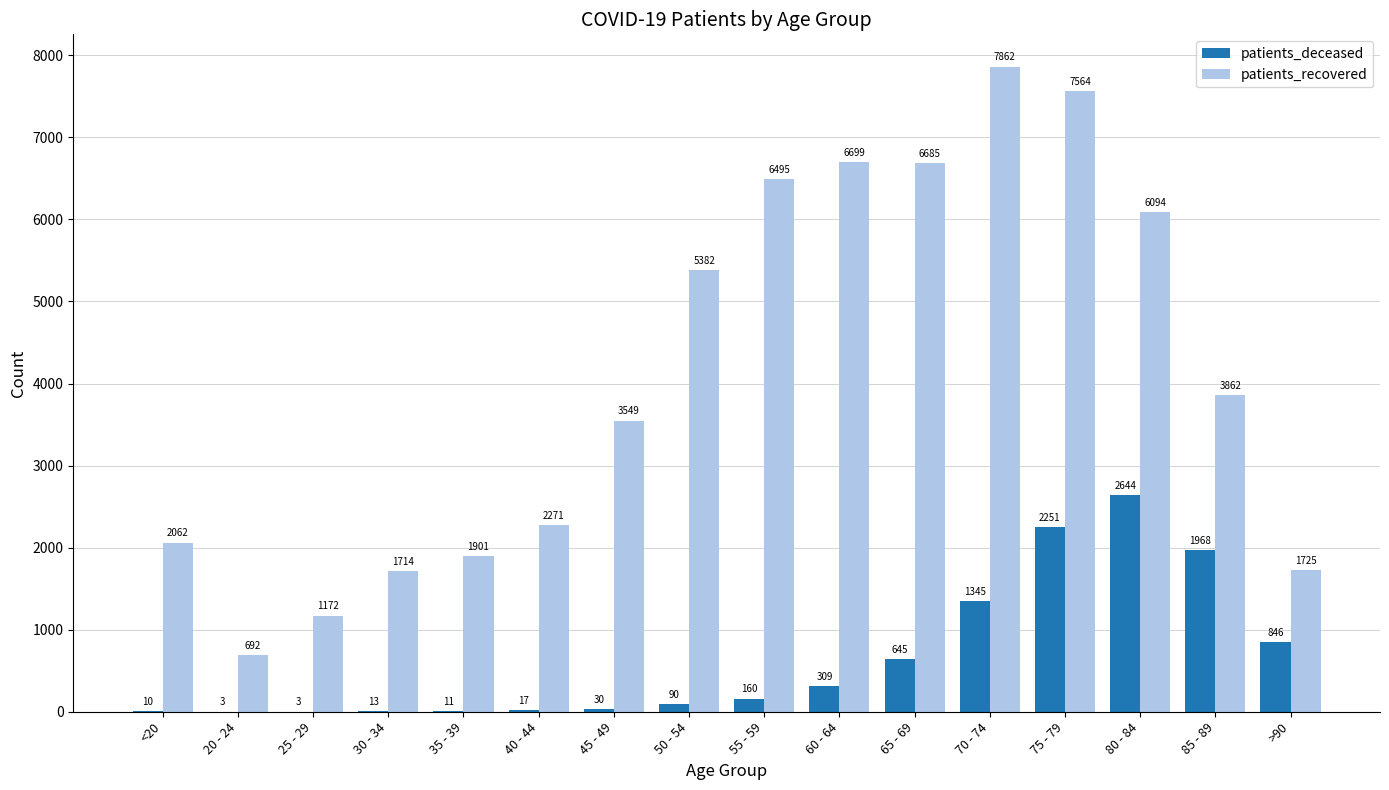

What is the sum of the patients_recovered values at 65 - 69 and 20 - 24?

7377